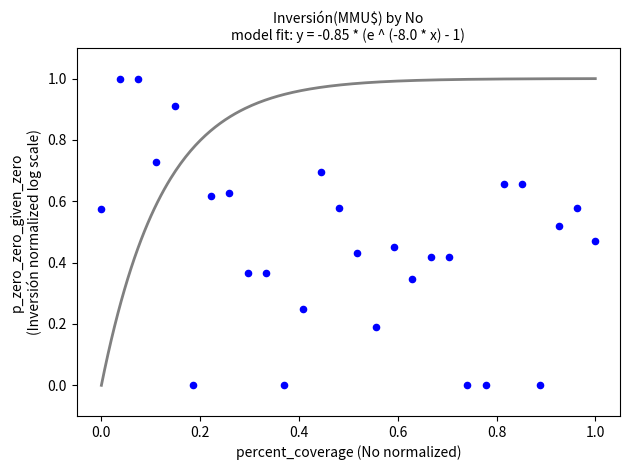

What is the range of X values (max minus min)?

1.0